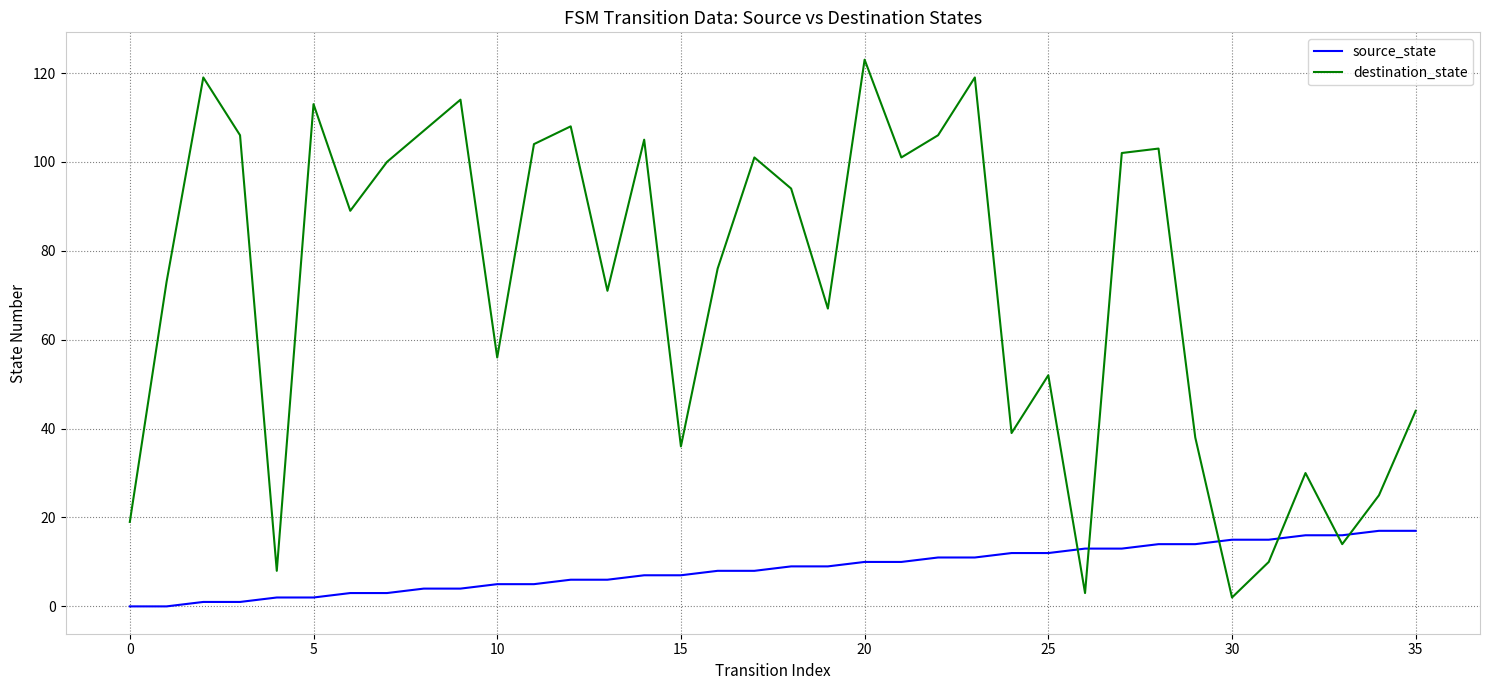

Which series has the largest range (max minus min)?

destination_state